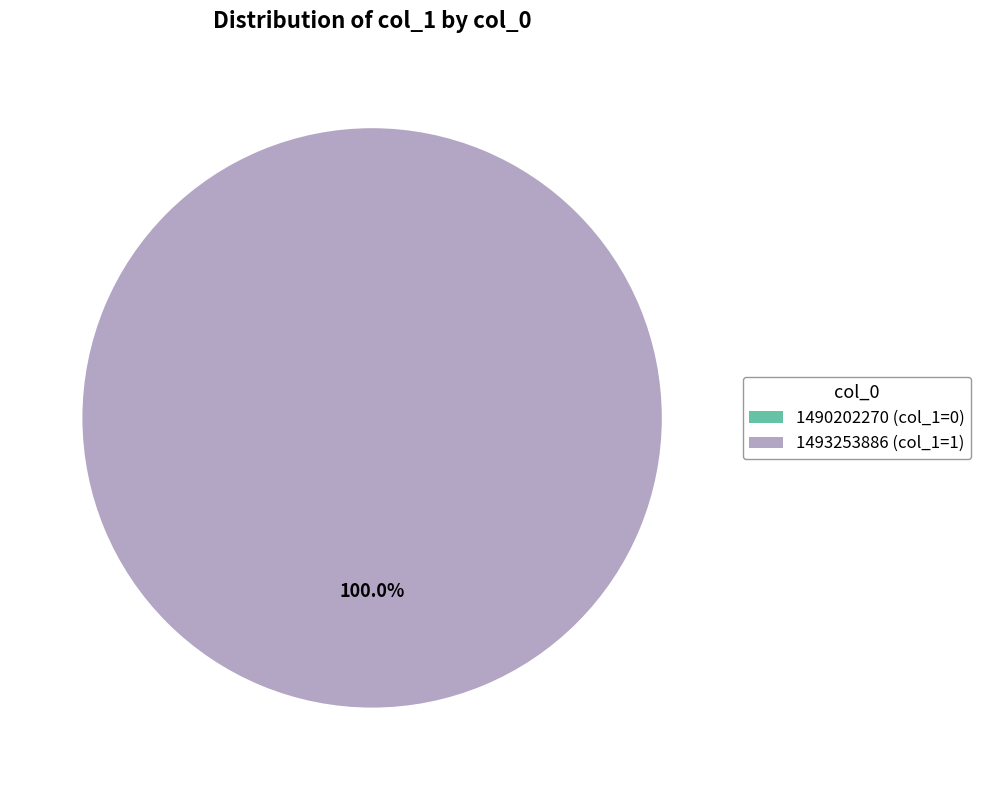

To the nearest percent, what is the combined percentage of 1493253886 and 1490202270?

100%